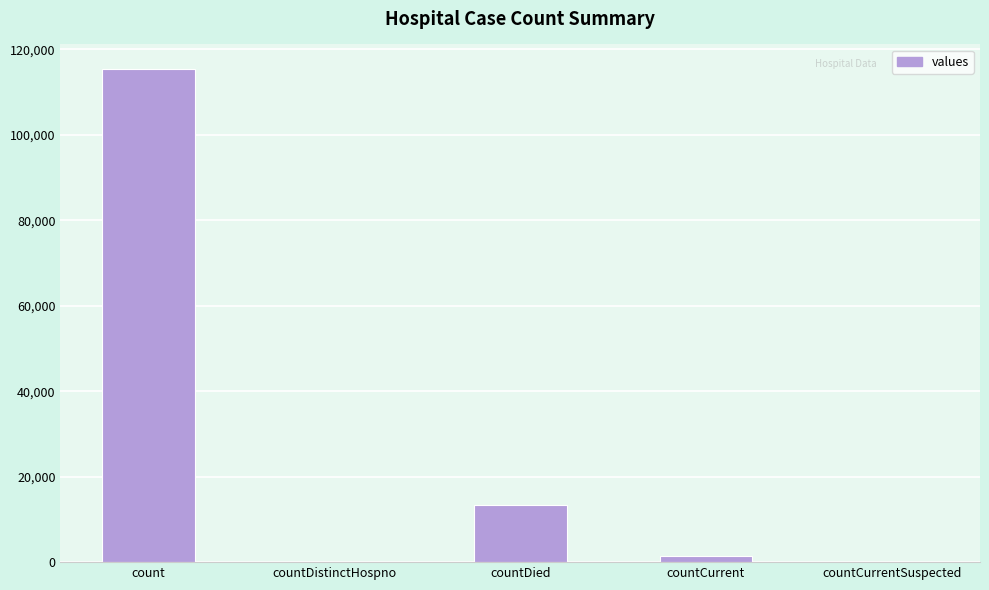

What is the change in value from count to countDistinctHospno?

-115379